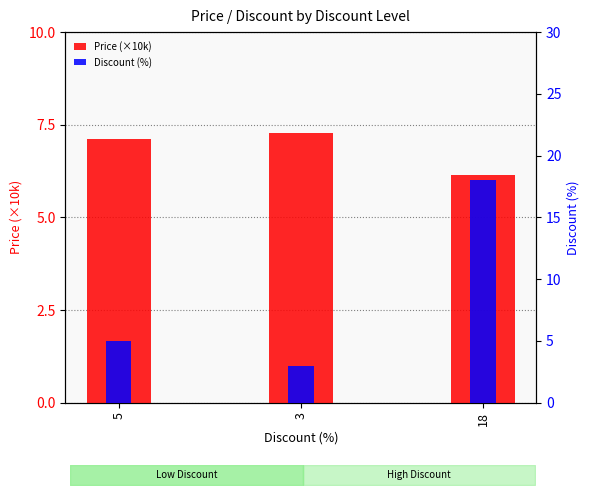

Between 3 and 18, which series saw the biggest shift?

Discount (%)